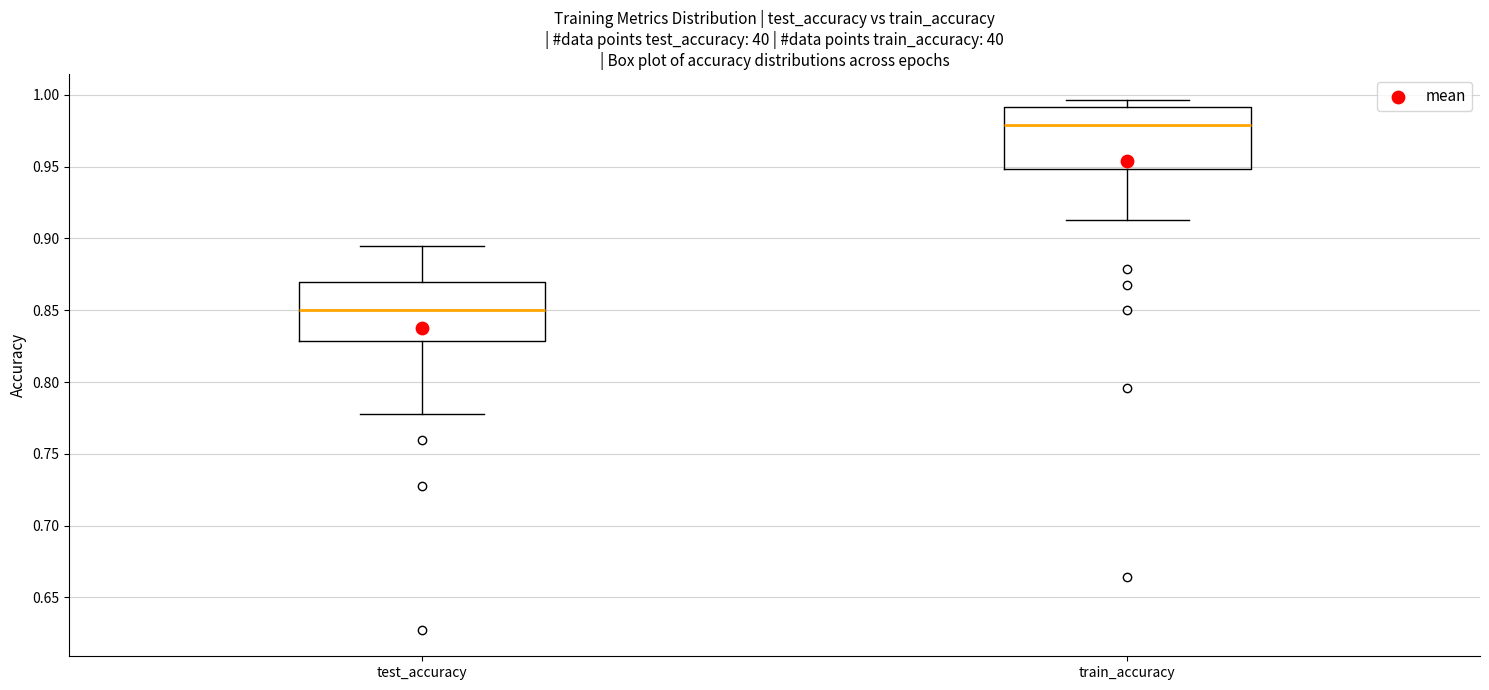

Which box has the lowest median line?

test_accuracy